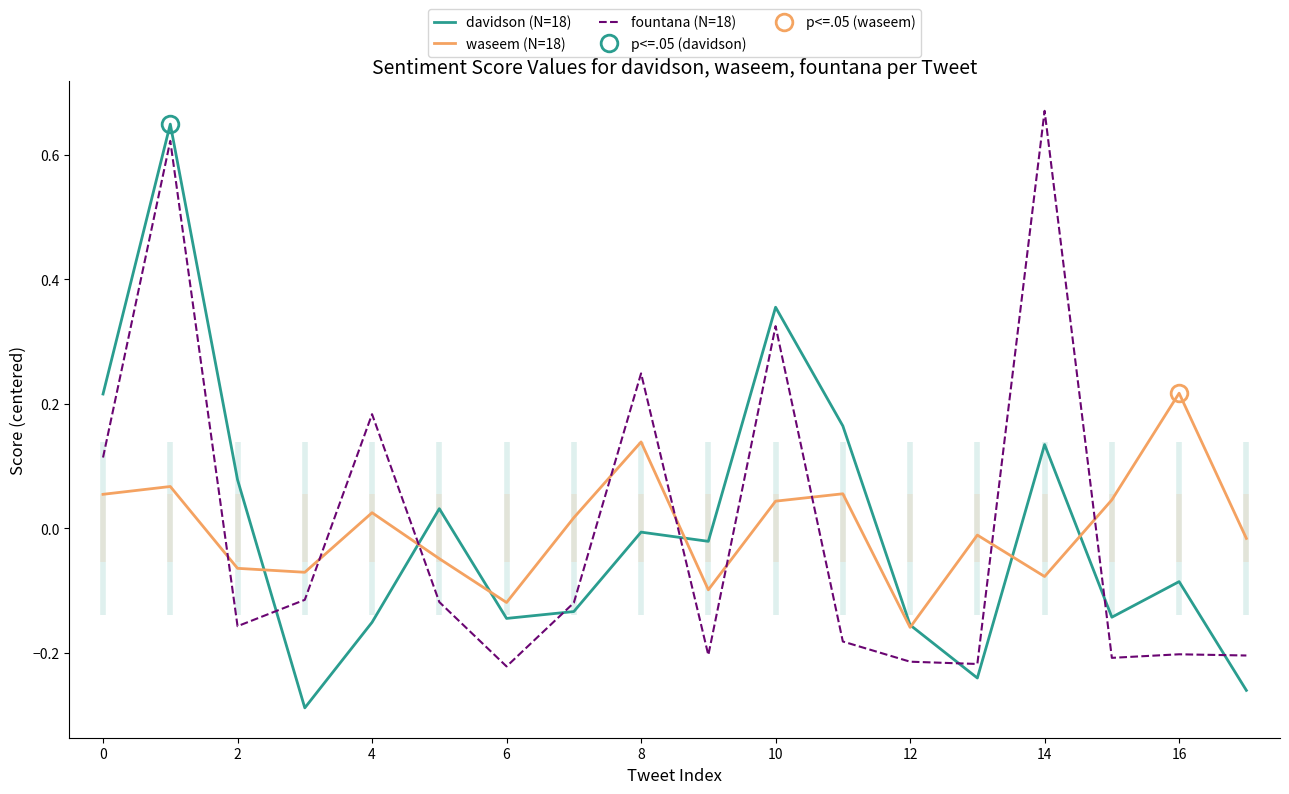

True or false: fountana (N=18) and davidson (N=18) intersect in this chart.

True